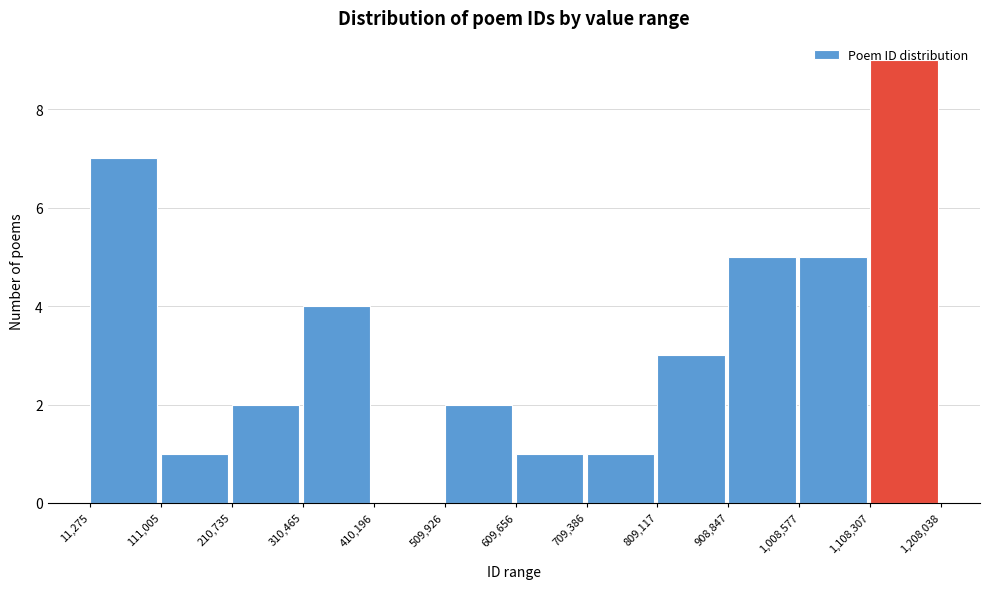

Reading left to right, list every bar in this chart as the range it spans on the x-axis followed by its height. The values are not printed on the chart, so give them approximately, as read against the axis.

11,275 to 111,005: 7
111,005 to 210,735: 1
210,735 to 310,465: 2
310,465 to 410,196: 4
410,196 to 509,926: 0
509,926 to 609,656: 2
609,656 to 709,386: 1
709,386 to 809,117: 1
809,117 to 908,847: 3
908,847 to 1,008,577: 5
1,008,577 to 1,108,307: 5
1,108,307 to 1,208,038: 9